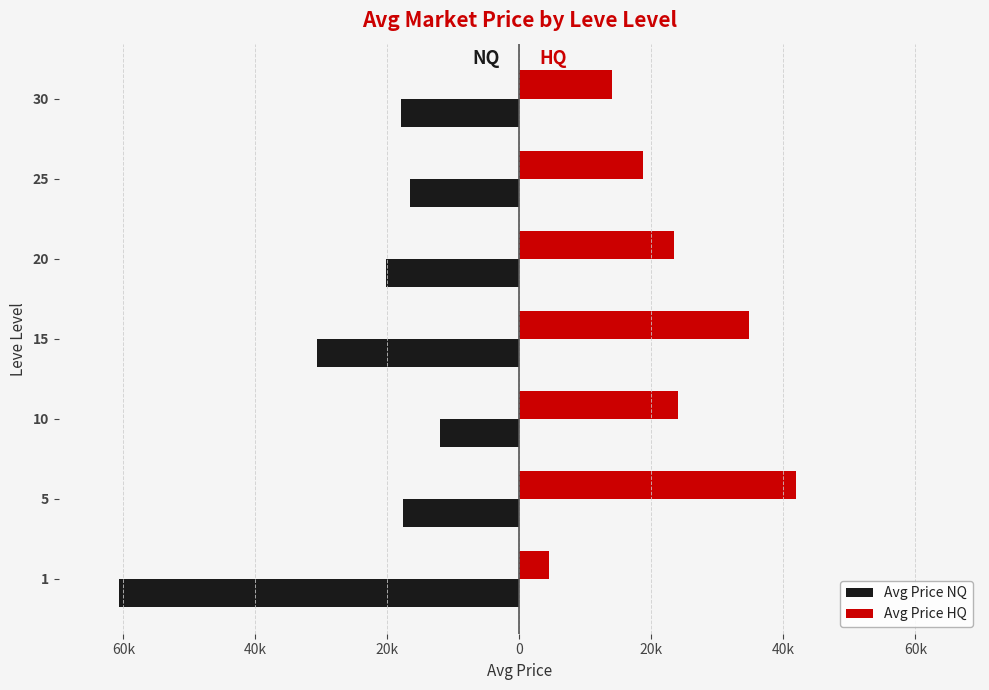

Rank the series by their maximum value, from lowest to highest.

Avg Price NQ, Avg Price HQ